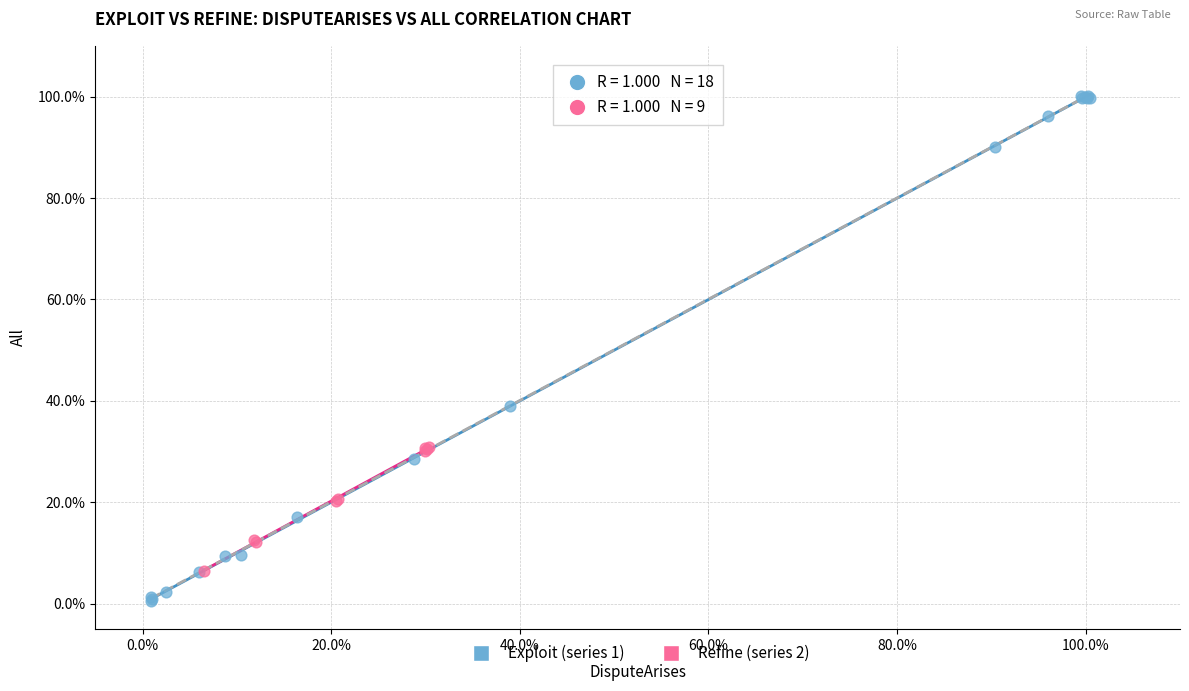

What are all the series names shown in the legend?

Exploit (series 1), Refine (series 2)